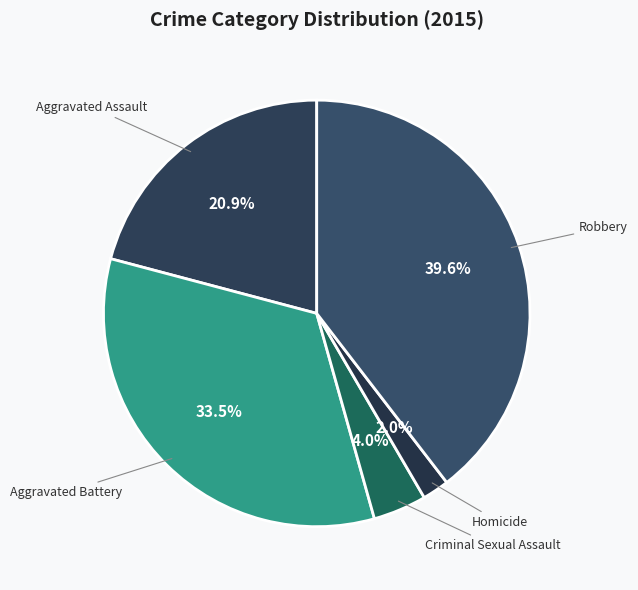

Does any single category account for the majority?

No